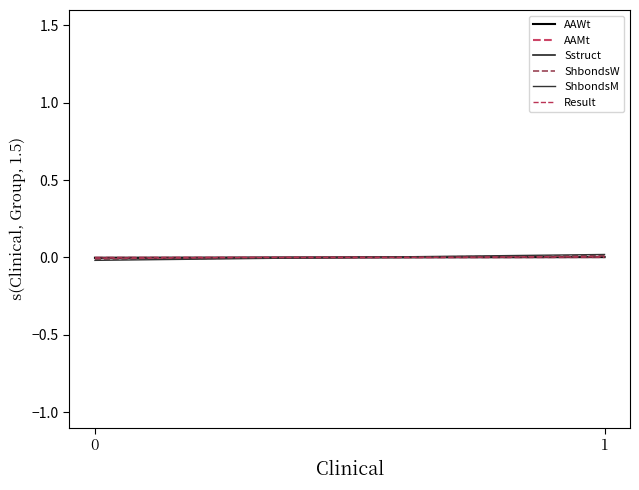

Which label corresponds to the largest value in the chart?

1